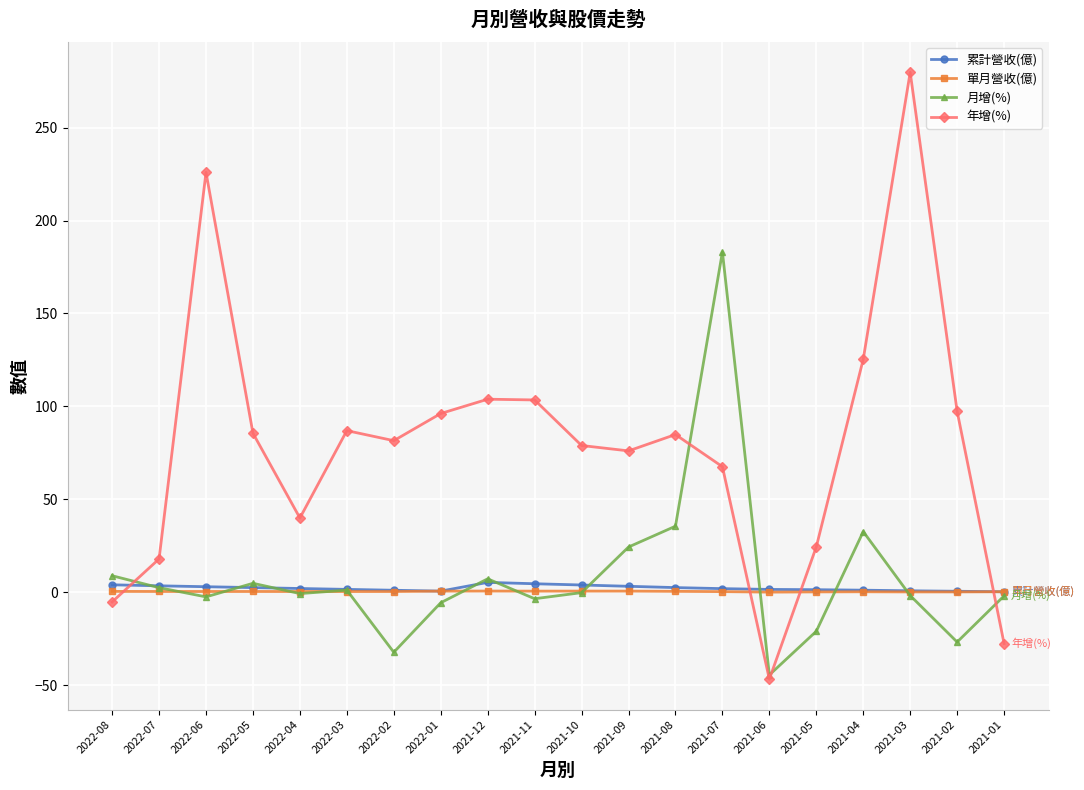

Is it true that 年增(%) equals 103.5 at 2021-11?

True